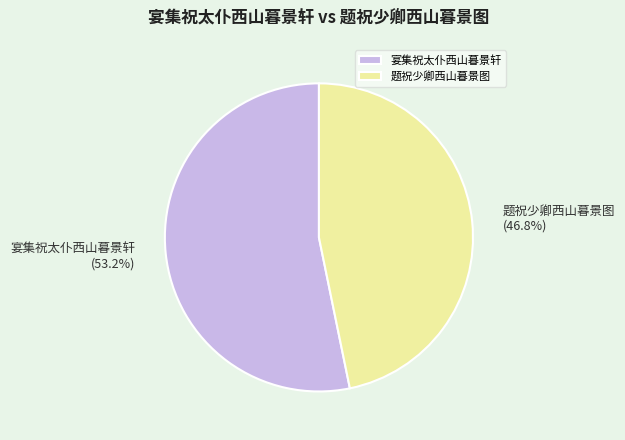

Which category has the smallest portion of the pie?

题祝少卿西山暮景图